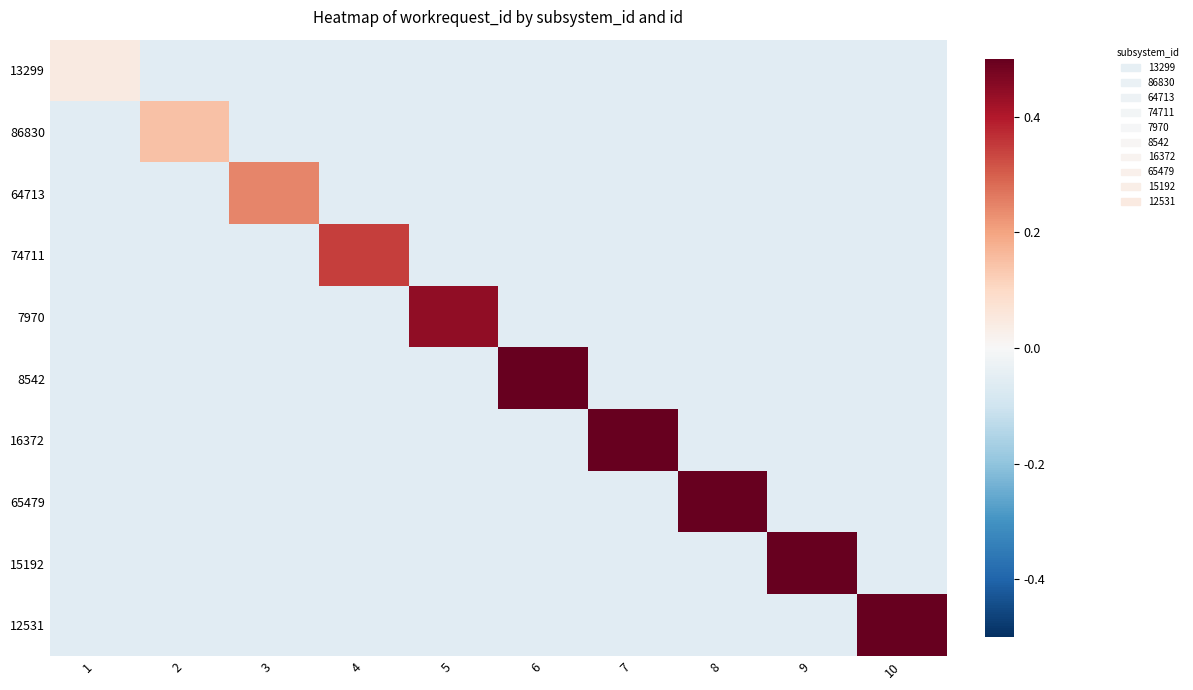

At which category is the sum across all series the highest?

10